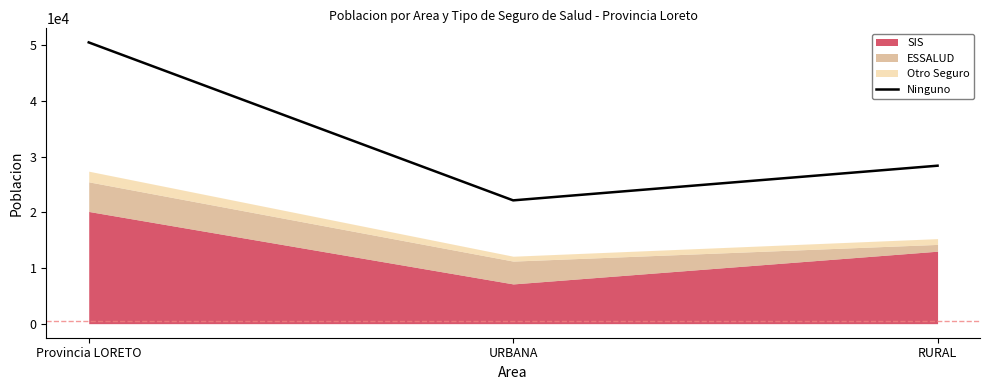

Count the number of values greater than 28385.

1